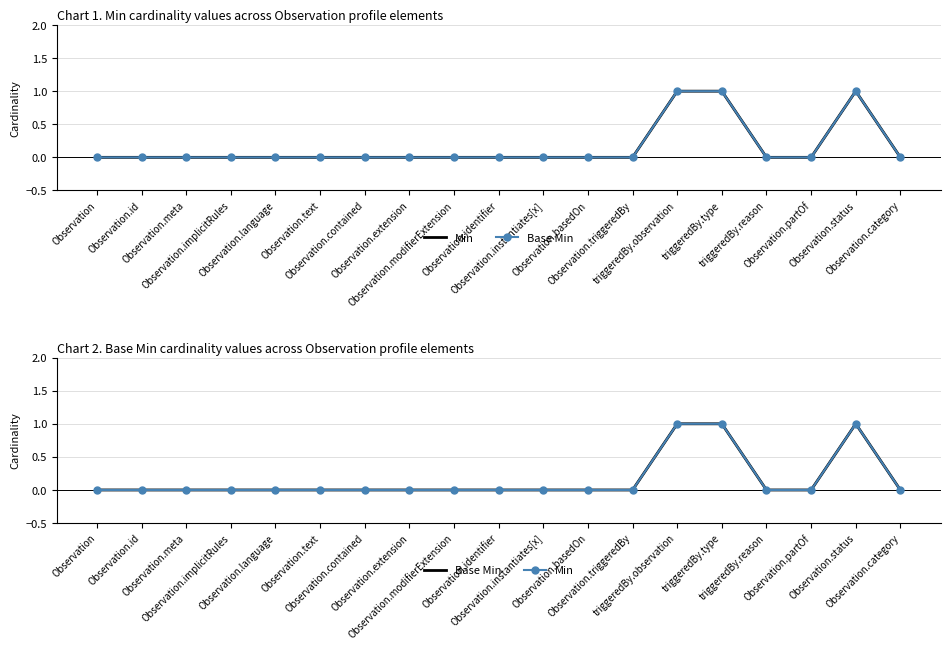

At triggeredBy.observation, list the series in order from largest to smallest.

Min, Base Min